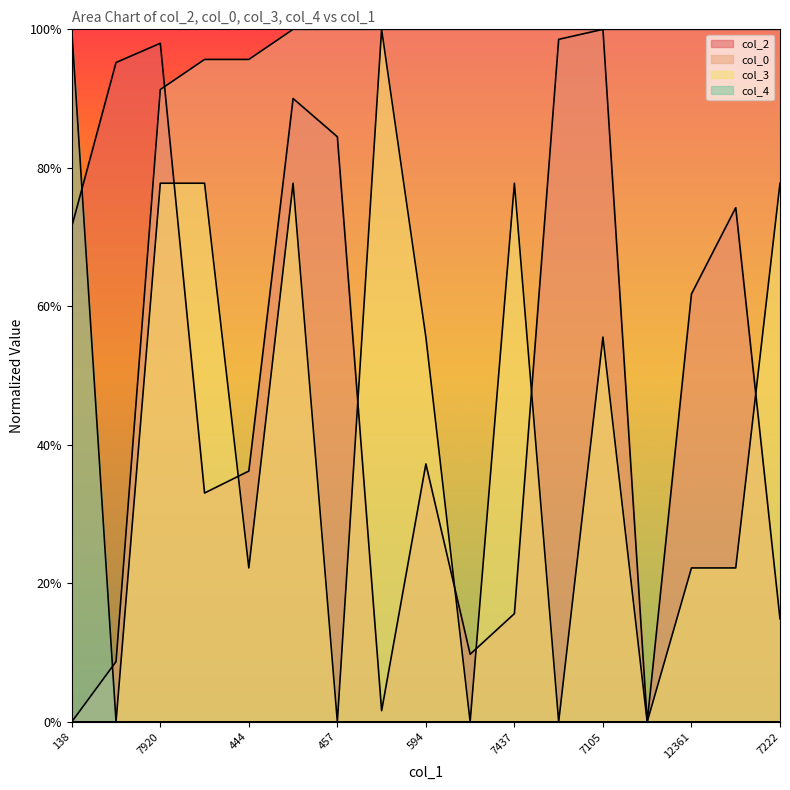

At how many categories does at least one series exceed 0?

17